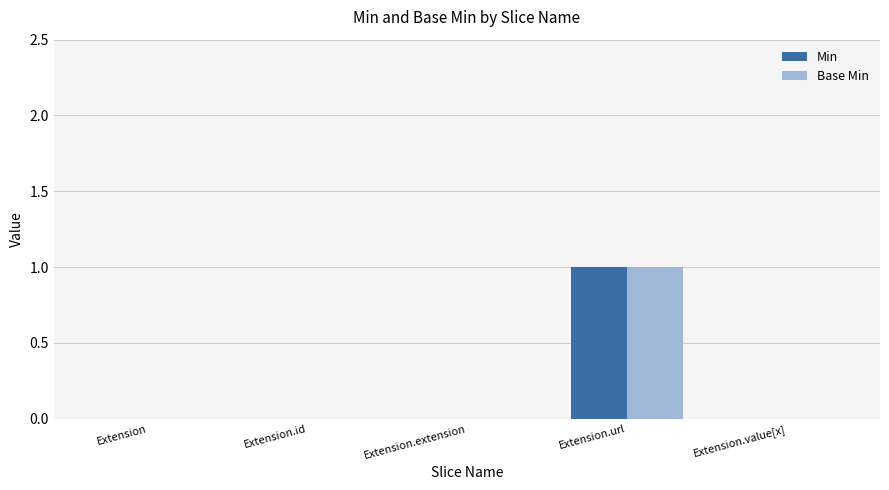

What are all the series names shown in the legend?

Min, Base Min